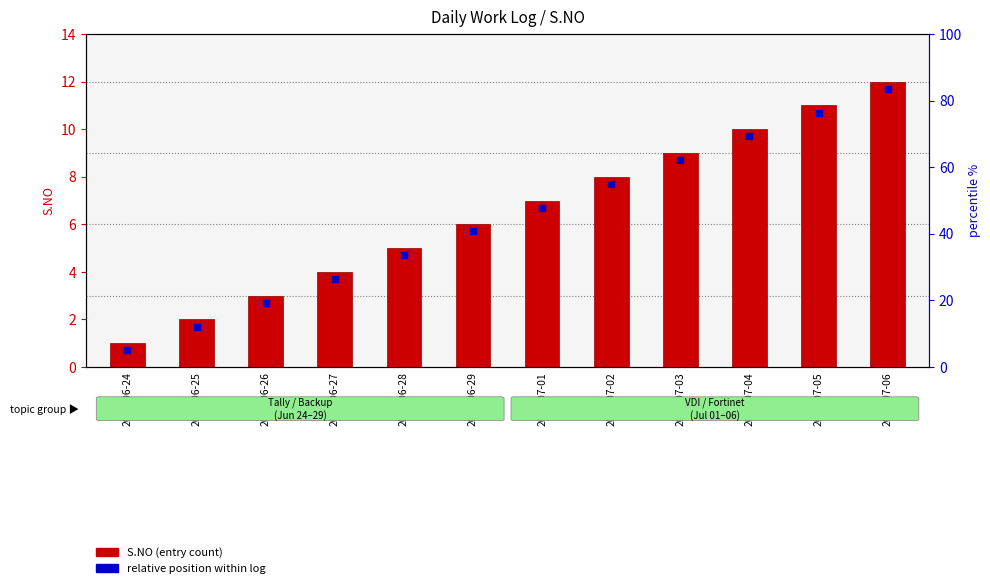

What are all the series names shown in the legend?

S.NO (entry count), relative position within log